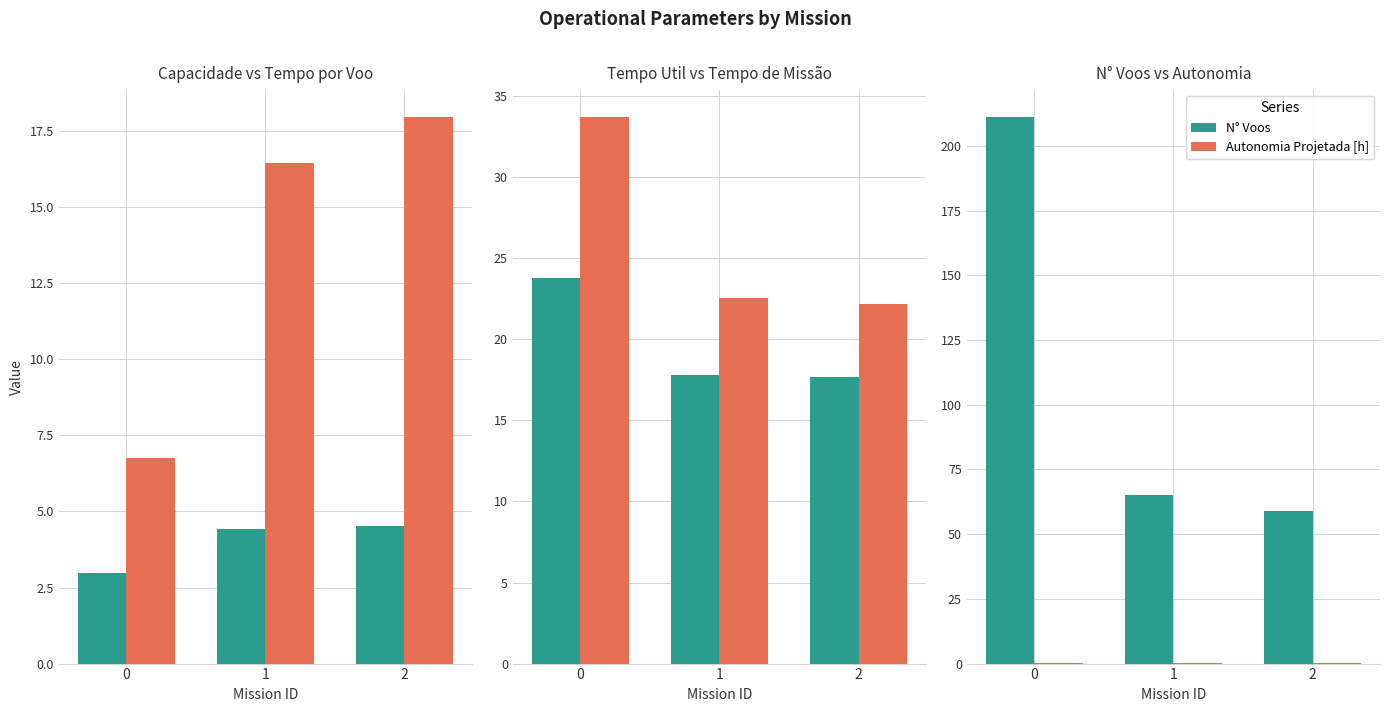

Reading right to left, what are all the values shown in this chart?

Capacidade operacional [ha/h]: 2=4.5	1=4.4	0=3.0
Tempo por voo [min]: 2=17.9	1=16.4	0=6.8
Tempo util [h]: 2=17.6	1=17.8	0=23.8
Tempo de missao [h]: 2=22.2	1=22.5	0=33.7
N° Voos: 2=59.0	1=65.0	0=211.0
Autonomia Projetada [h]: 2=0.3	1=0.2	0=0.1